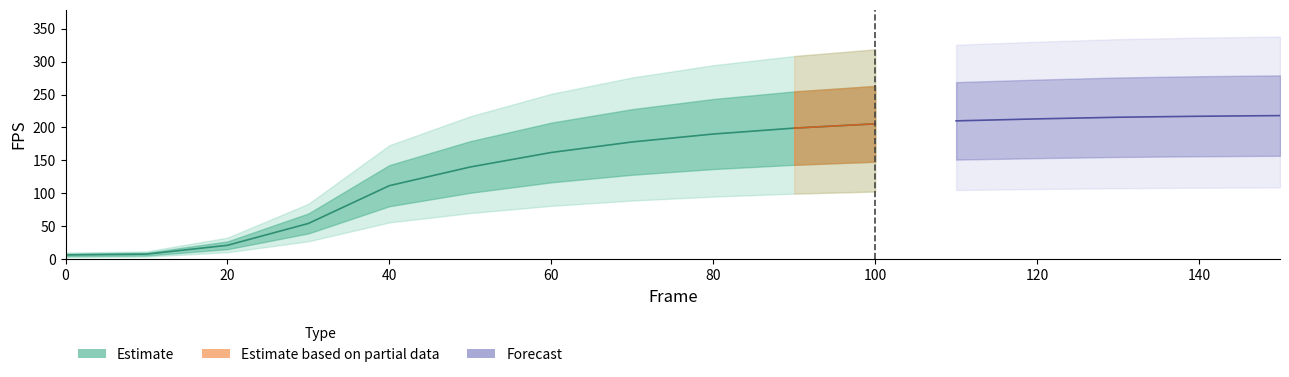

True or false: fps_high has a value of 38.1 at 20.

True